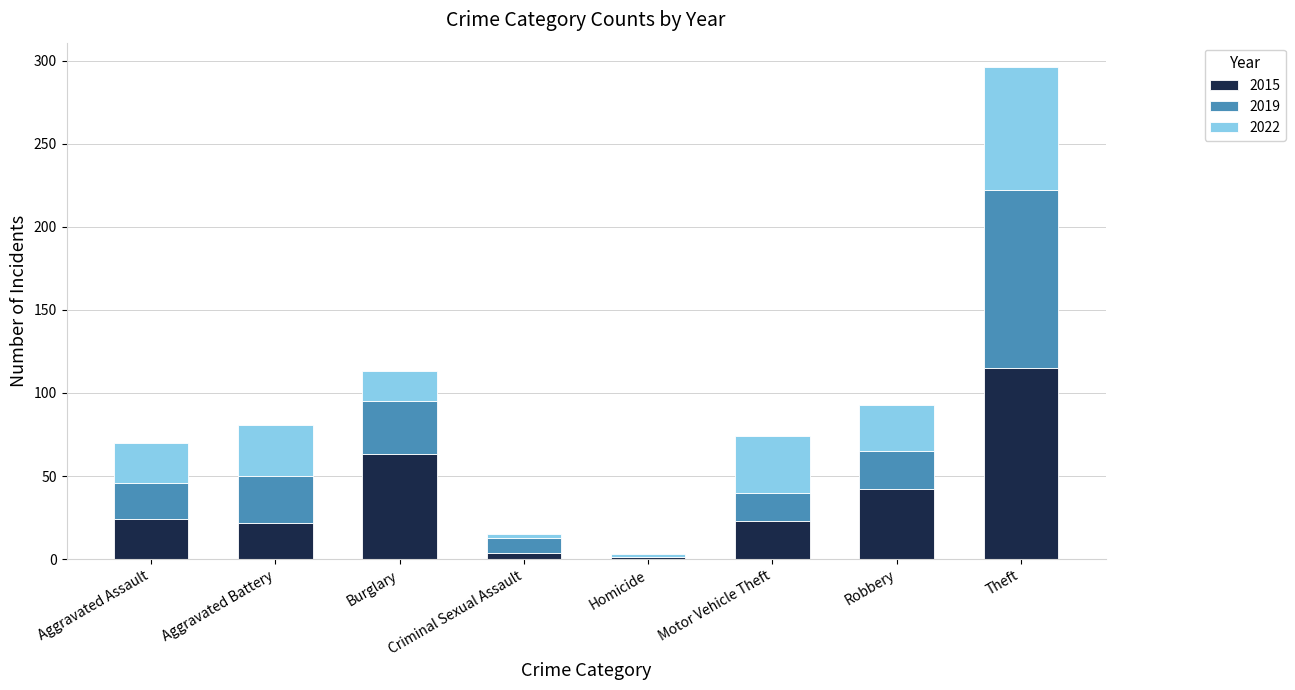

What is the sum of all 2015 values?

294